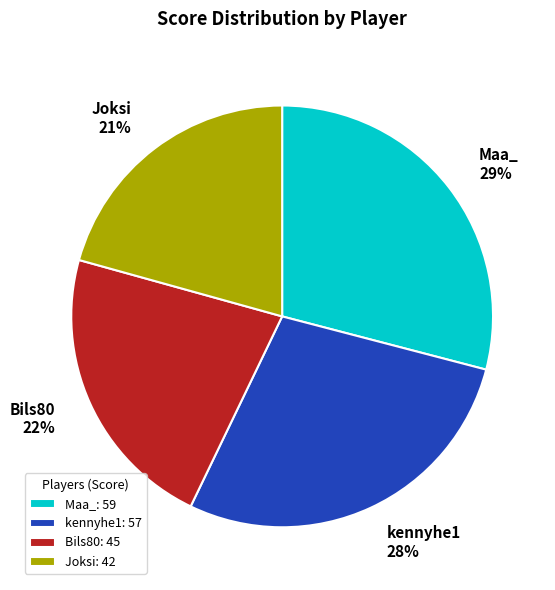

Which category has the smallest portion of the pie?

Joksi